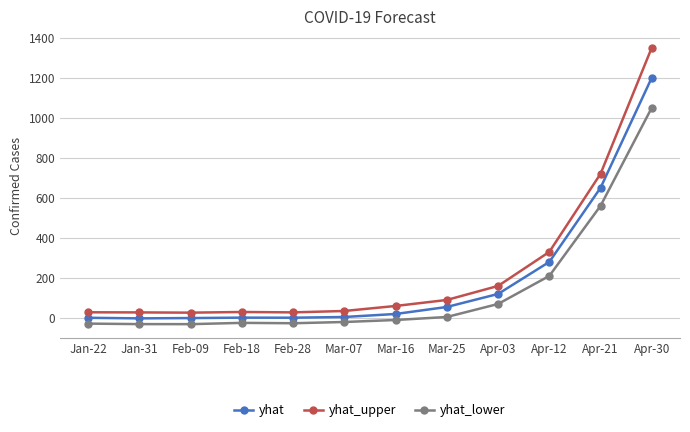

What is the total value across all series at Mar-07?

20.0